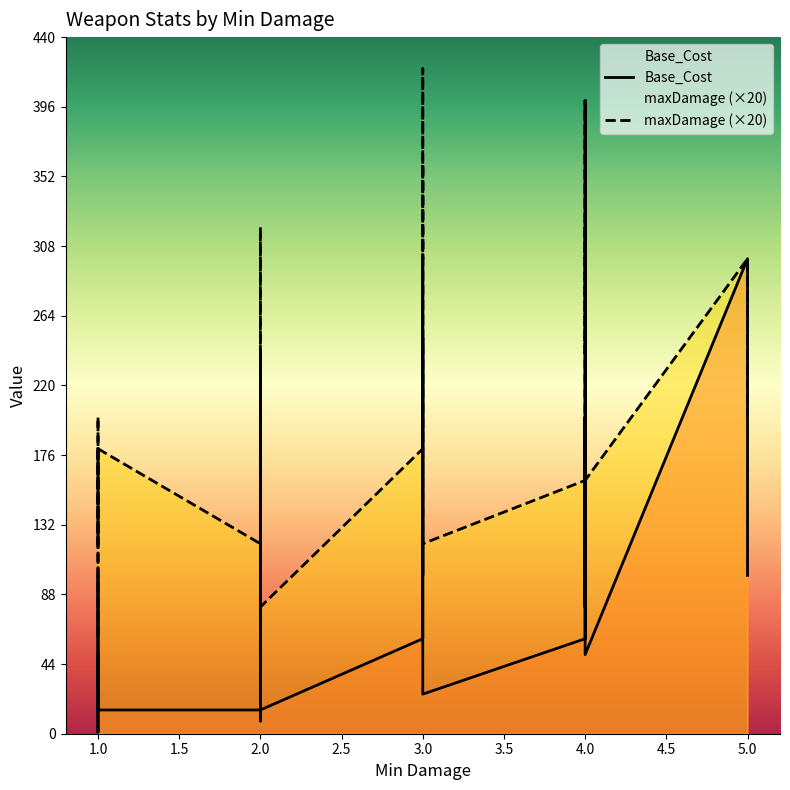

List the labels in order of maxDamage value, smallest first.

1, 2, 2, 2, 2, 2, 1, 3, 2, 4, 2, 1, 2, 4, 1, 3, 1, 2, 1, 2, 5, 2, 4, 4, 2, 5, 3, 4, 2, 3, 3, 4, 3